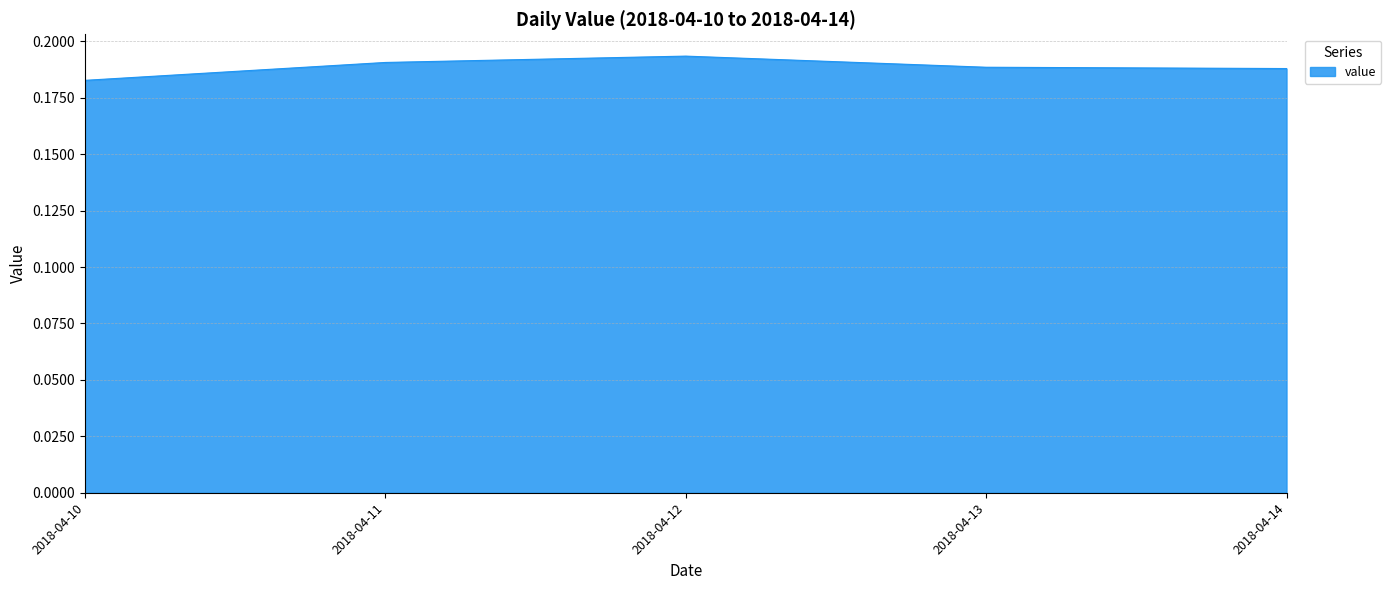

Where is the first local maximum?

2018-04-12